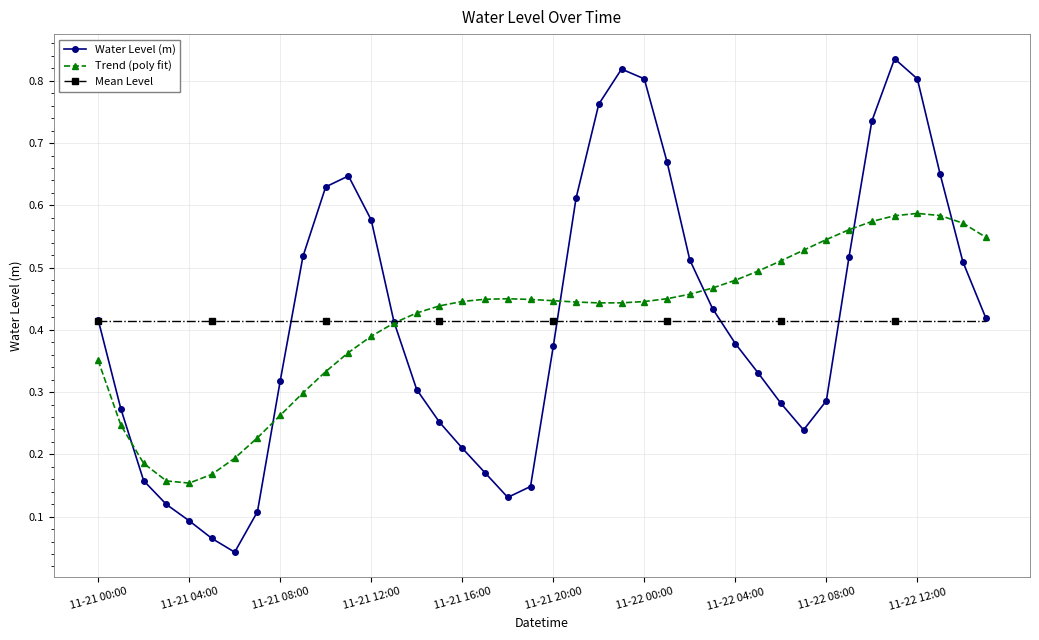

Rank the series by their maximum value, from lowest to highest.

Mean Level, Trend (poly fit), Water Level (m)